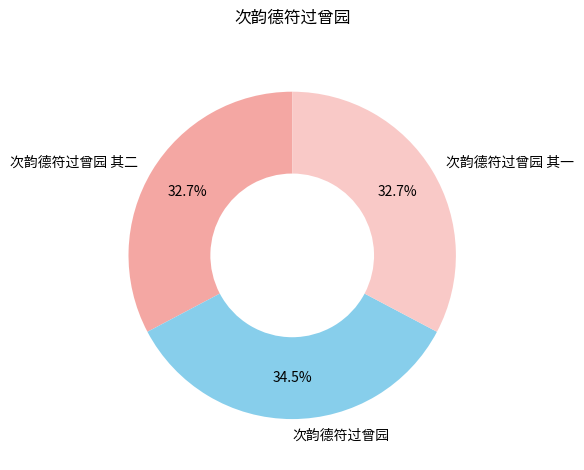

To the nearest percent, what is the combined percentage of 次韵德符过曾园 其二 and 次韵德符过曾园 其一?

65%